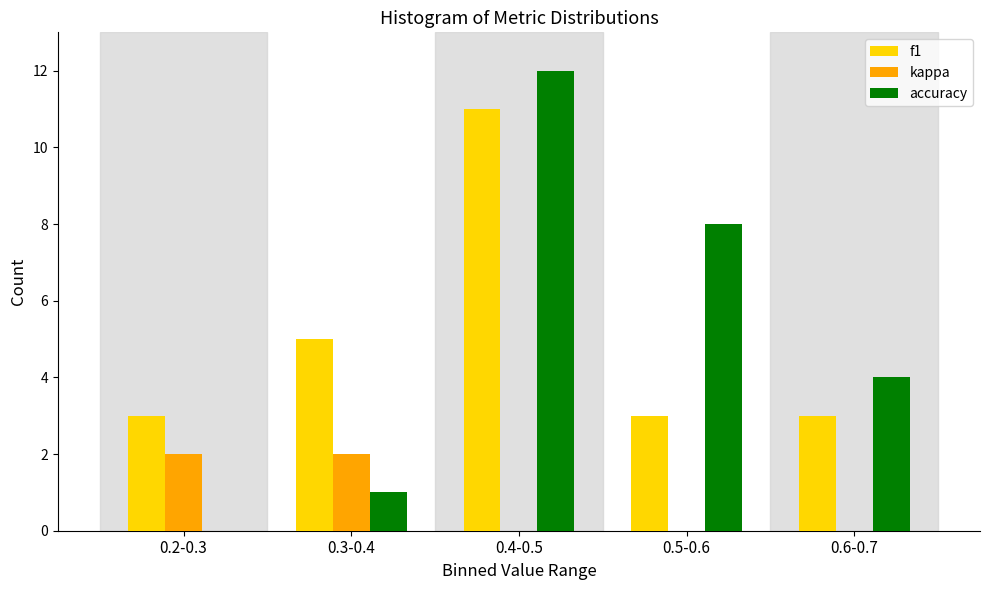

Reading left to right, transcribe all the data shown in this chart.

f1: 0.2-0.3=3	0.3-0.4=5	0.4-0.5=11	0.5-0.6=3	0.6-0.7=3
kappa: 0.2-0.3=2	0.3-0.4=2	0.4-0.5=0	0.5-0.6=0	0.6-0.7=0
accuracy: 0.2-0.3=0	0.3-0.4=1	0.4-0.5=12	0.5-0.6=8	0.6-0.7=4